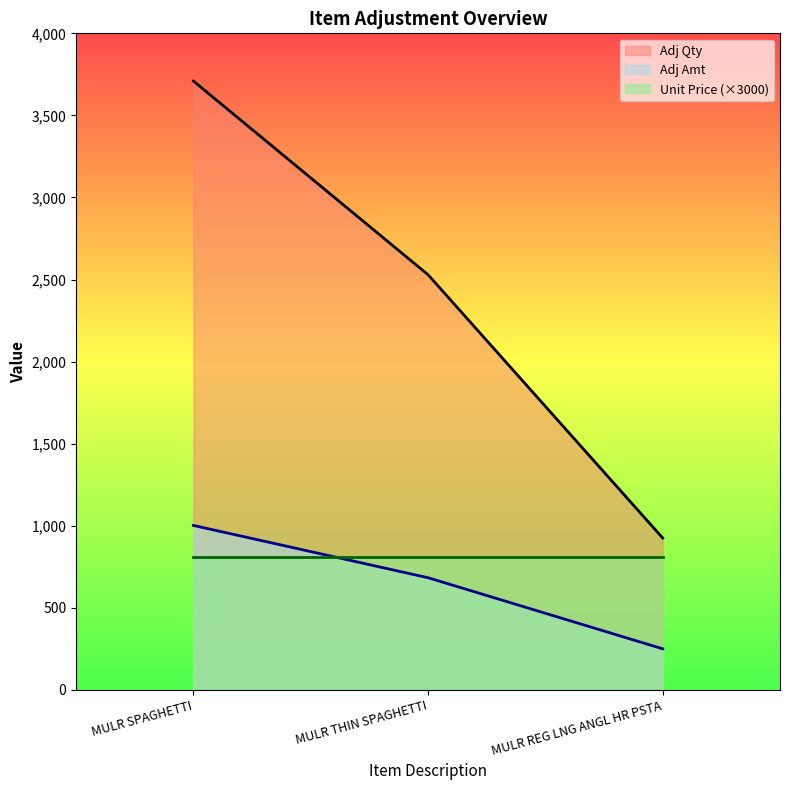

What is the label of the 3rd point from the left?

MULR REG LNG ANGL HR PSTA